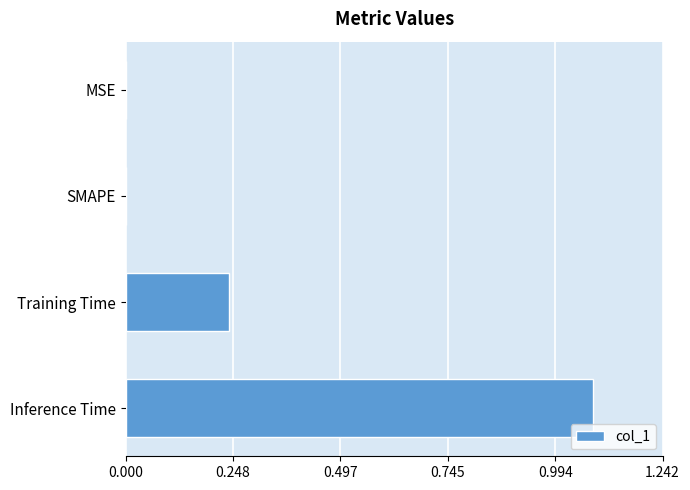

True or false: the data shows 0.4 at Training Time.

False